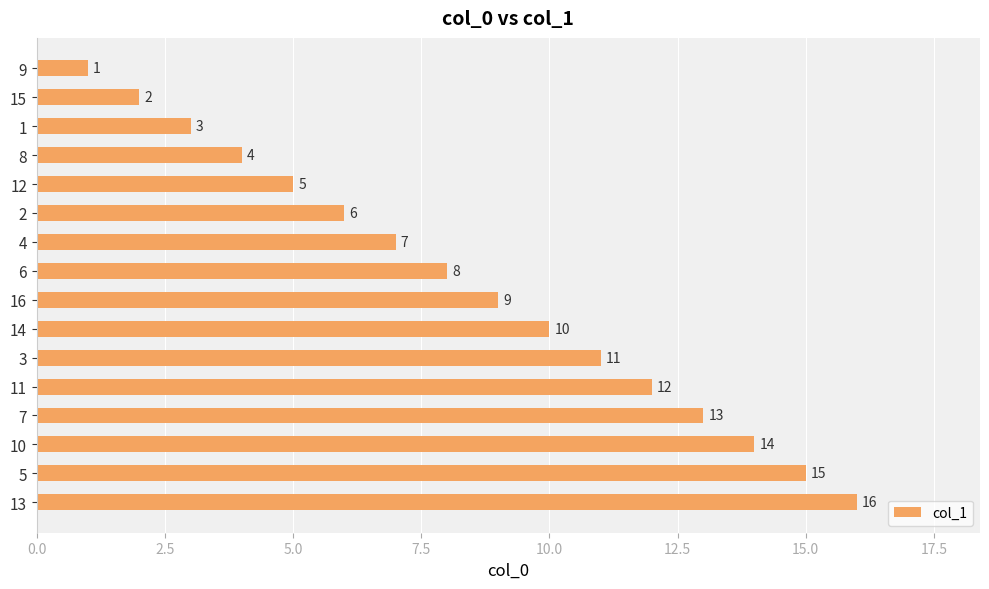

What is the difference between the maximum and second lowest values?

14